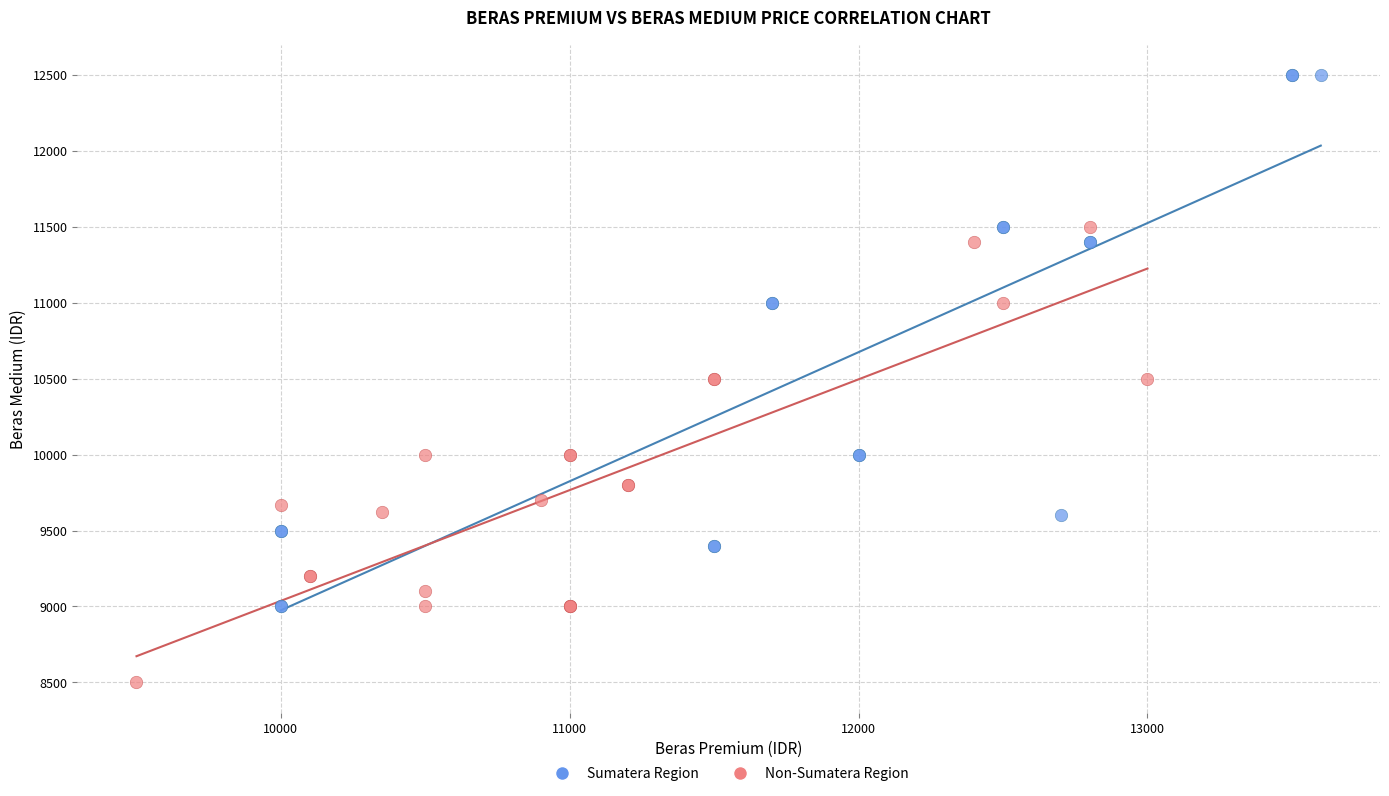

Which series has the widest spread of Y values?

Sumatera Region